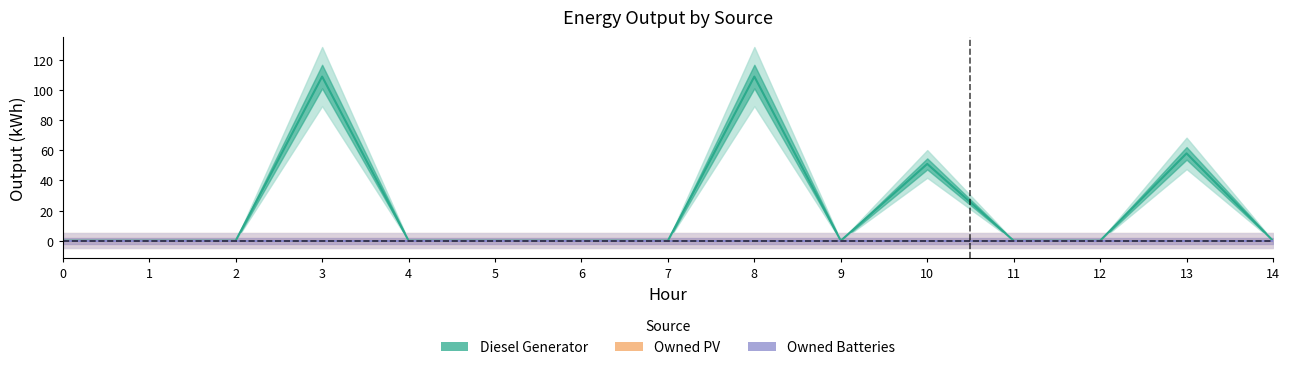

At which category is the sum across all series the highest?

3